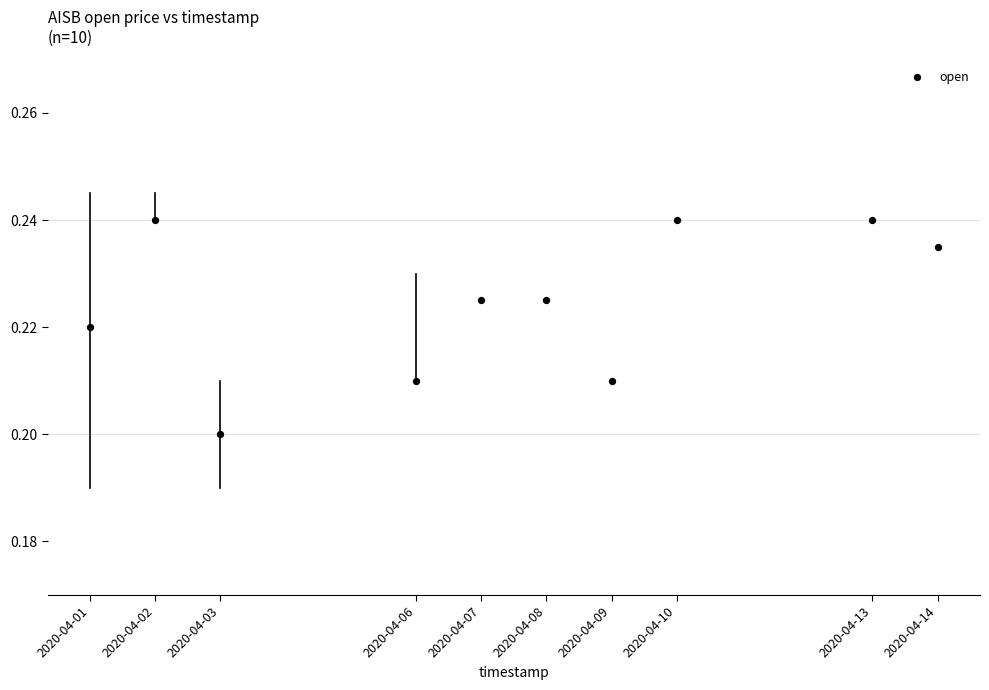

What is the range of X values (max minus min)?

1123200.0